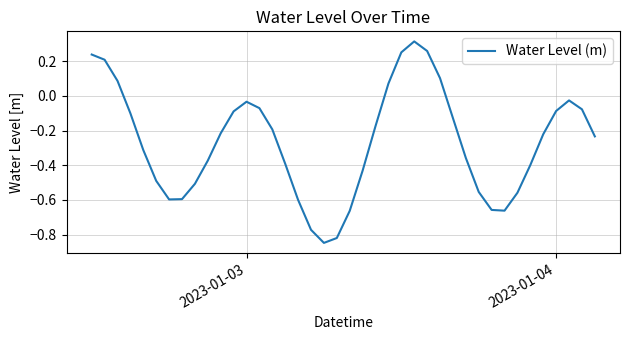

What is the sum of all values?

-10.7